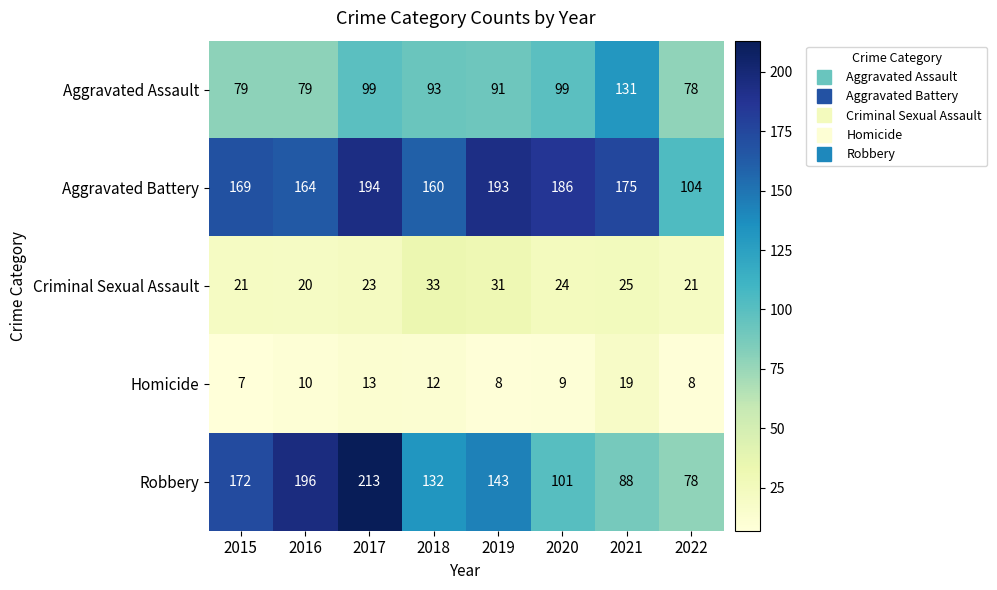

At which category does the chart reach its peak across all series?

2017